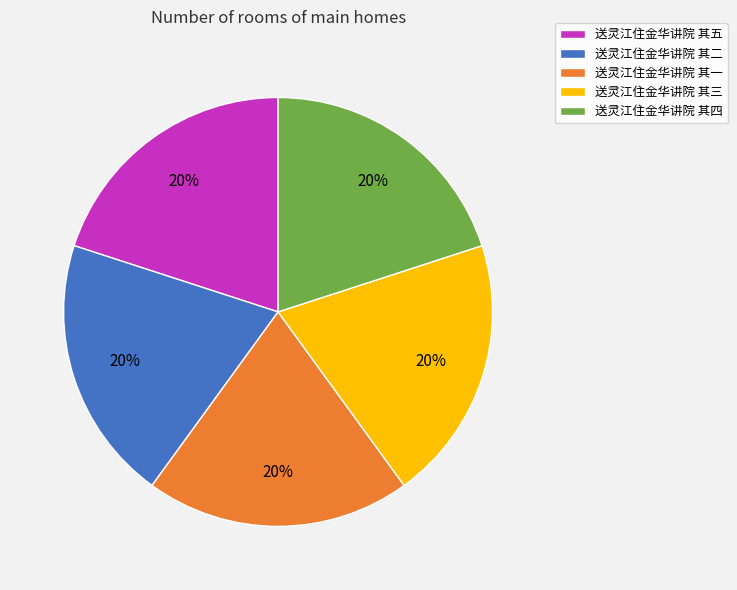

Do 送灵江住金华讲院 其二 and 送灵江住金华讲院 其四 together represent more than half of the pie?

No